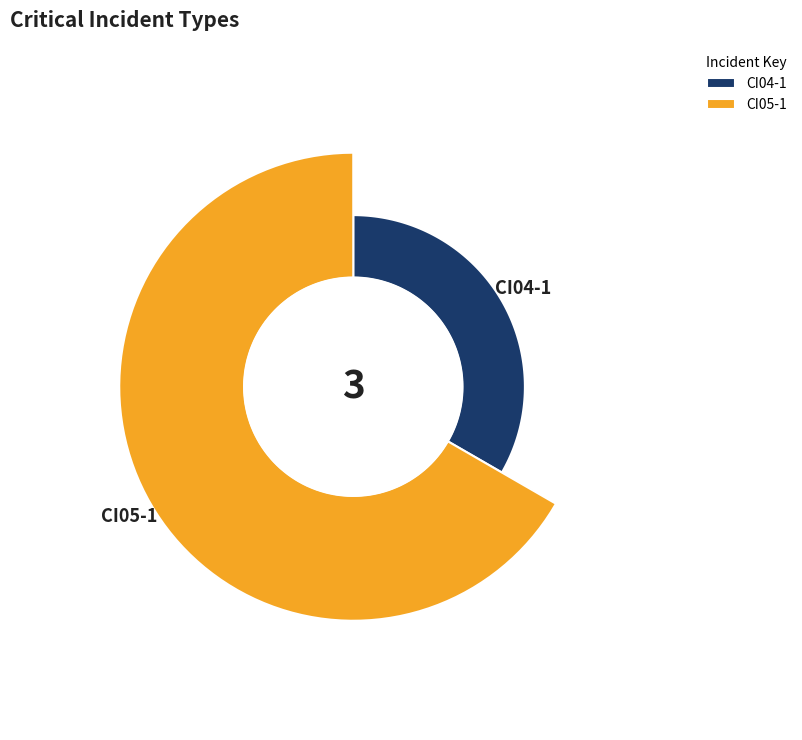

To the nearest percent, what is the average slice percentage?

50%